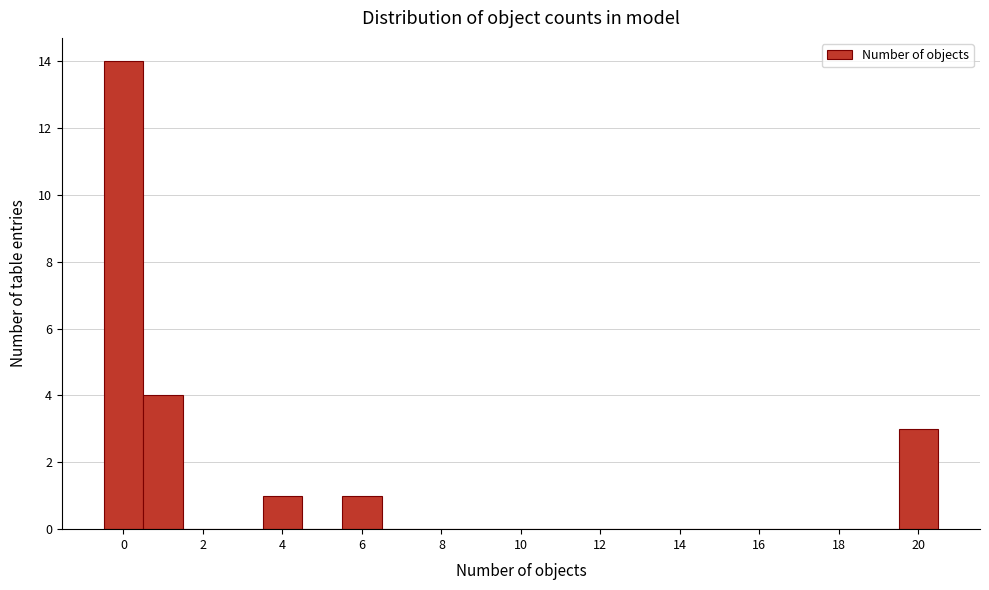

Reading left to right, transcribe this chart: for each bar, give the range it covers on the x-axis and its height. Neither the bar edges nor the heights are printed on the chart, so give them approximately, as read against the axes.

-0.5 to 0.5: 14
0.5 to 1.5: 4
1.5 to 2.5: 0
2.5 to 3.5: 0
3.5 to 4.5: 1
4.5 to 5.5: 0
5.5 to 6.5: 1
6.5 to 7.5: 0
7.5 to 8.5: 0
8.5 to 9.5: 0
9.5 to 10.5: 0
10.5 to 11.5: 0
11.5 to 12.5: 0
12.5 to 13.5: 0
13.5 to 14.5: 0
14.5 to 15.5: 0
15.5 to 16.5: 0
16.5 to 17.5: 0
17.5 to 18.5: 0
18.5 to 19.5: 0
19.5 to 20.5: 3